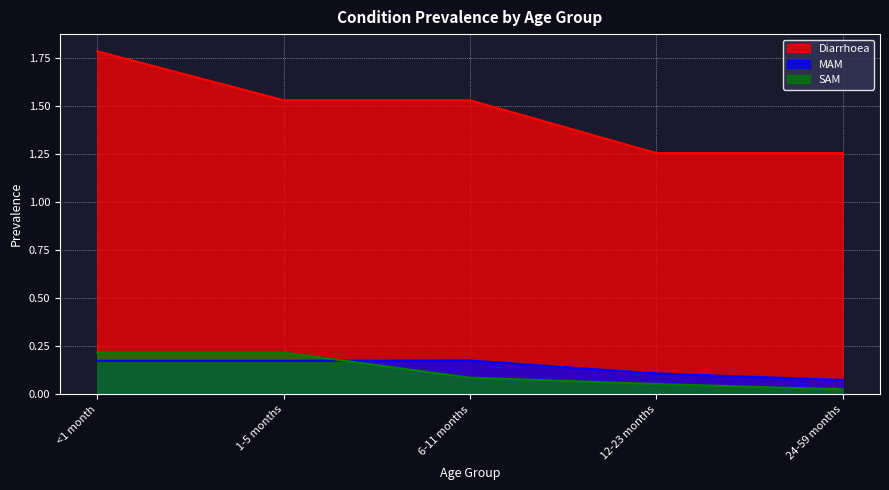

What is the label of the 5th point from the right?

<1 month